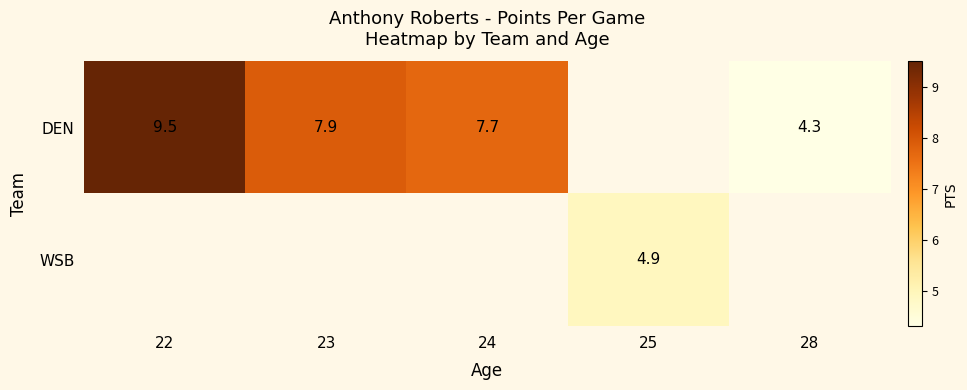

The WSB series shows 8.1 at 25. True or false?

False